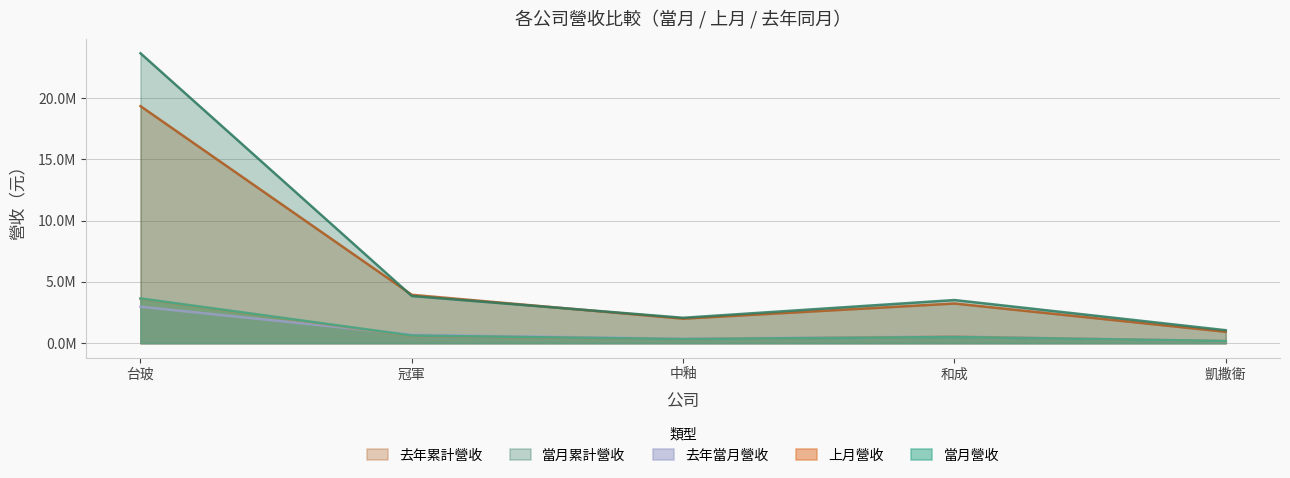

Reading right to left, what are all the values shown in this chart?

當月營收: 172388	501213	329432	618459	3644730
上月營收: 159523	519028	324574	596859	3624211
去年當月營收: 150586	537252	357724	685432	2968464
當月累計營收: 1052869	3513743	2066661	3843481	23644160
去年累計營收: 927398	3234808	1996125	3941471	19333309